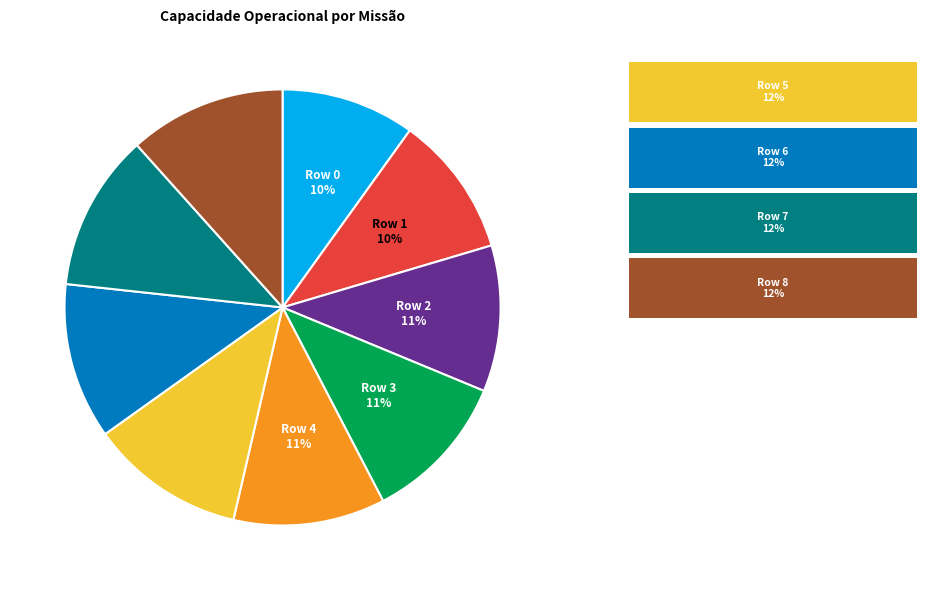

Is there a majority slice in this chart?

No